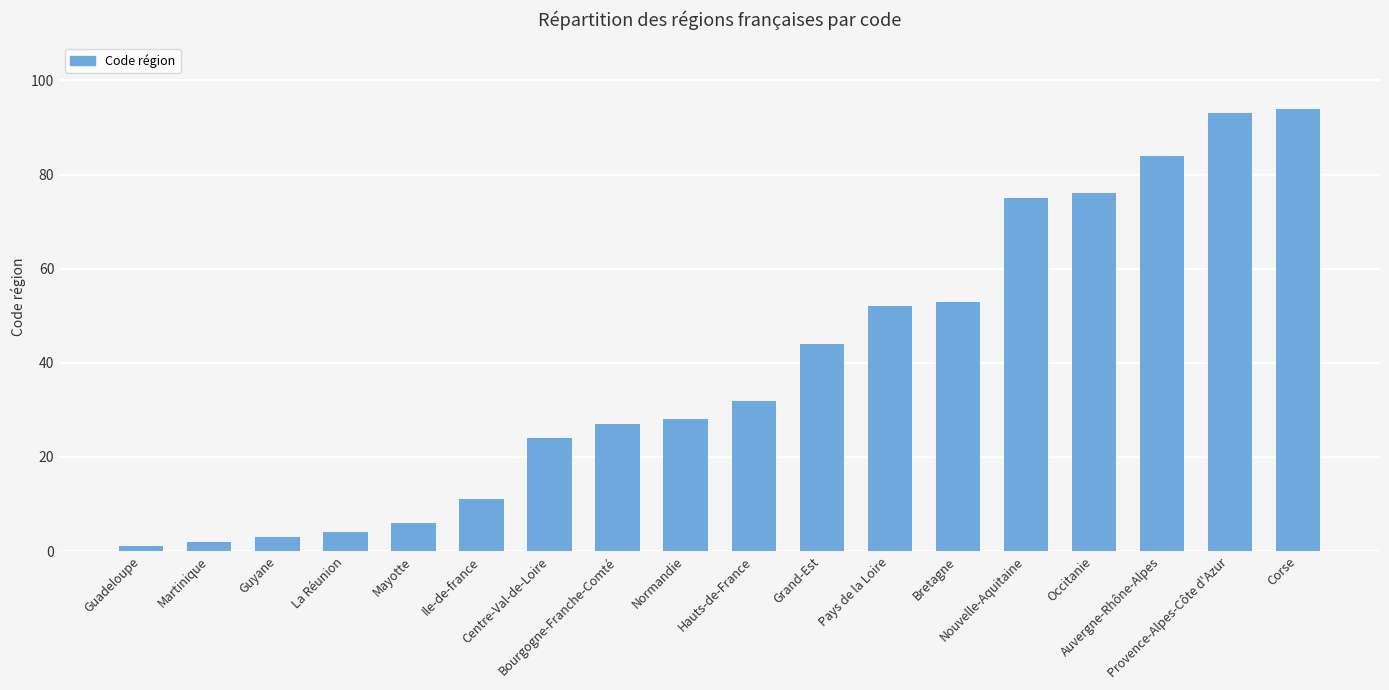

What is the change in value from Martinique to Auvergne-Rhône-Alpes?

+82